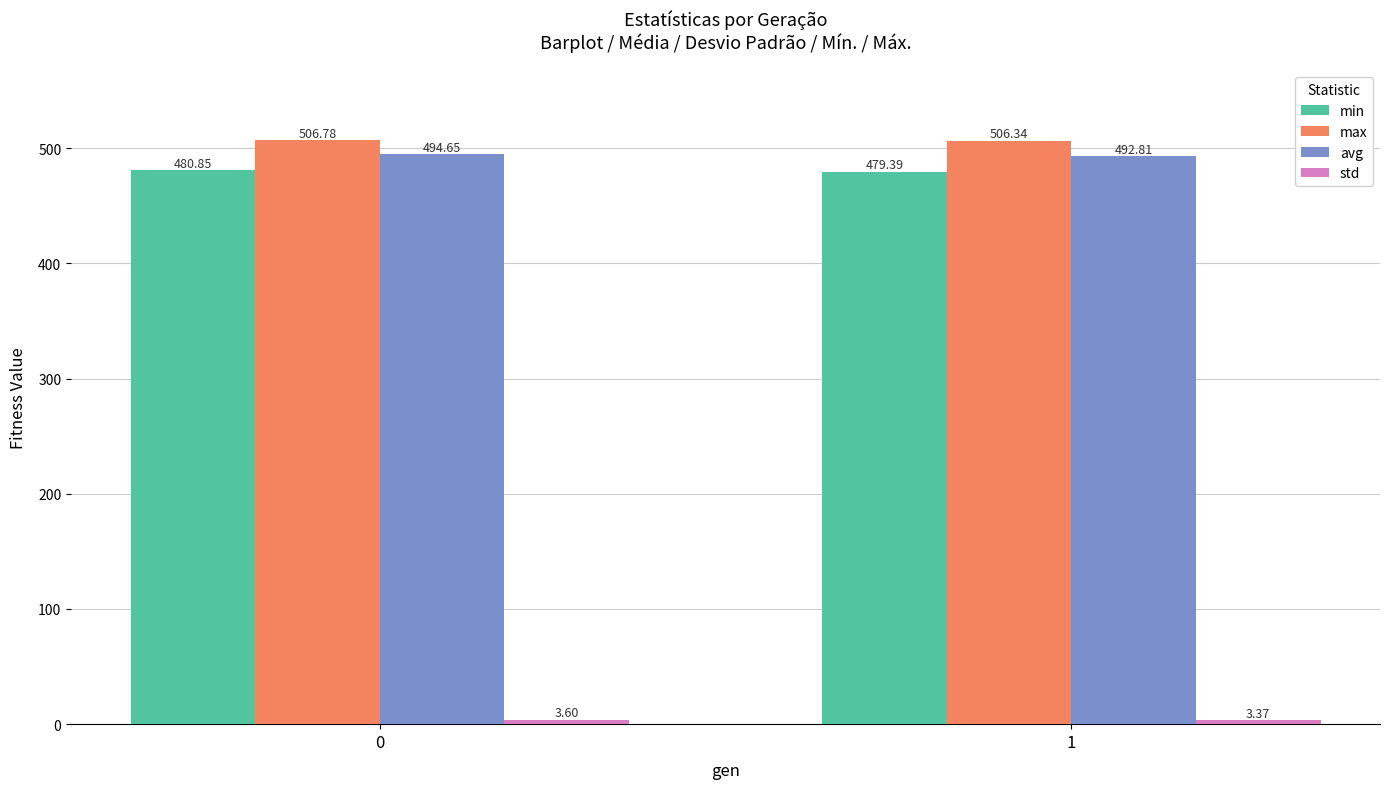

At which label is max closest to 506?

1